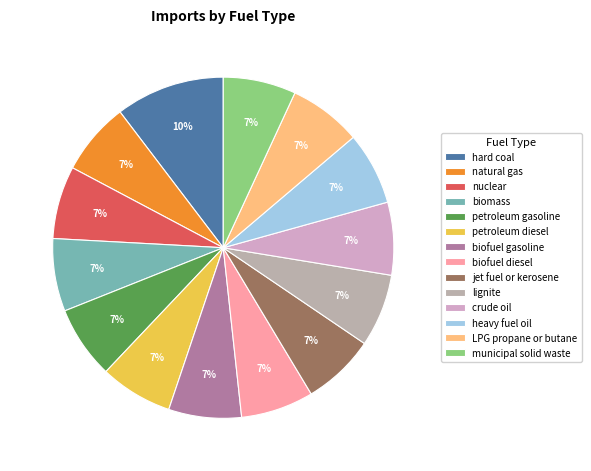

Approximately how many times larger is the value at lignite compared to biofuel gasoline?

1.0